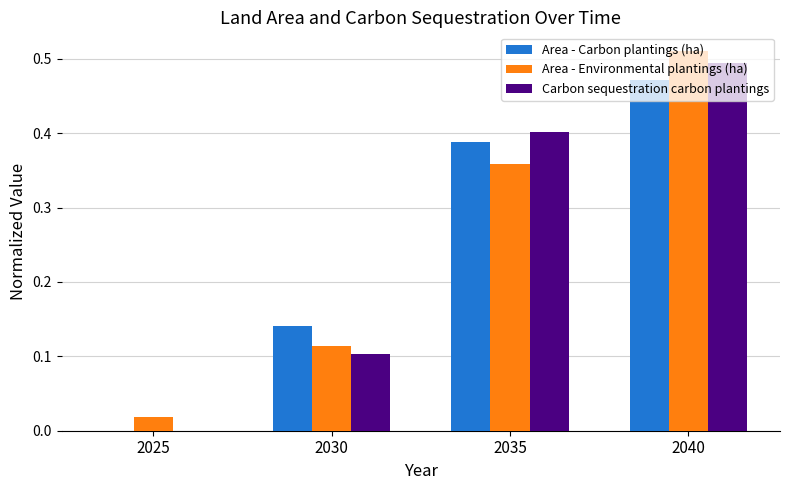

Is it true that Area - Carbon plantings (ha) equals 0.1 at 2035?

False